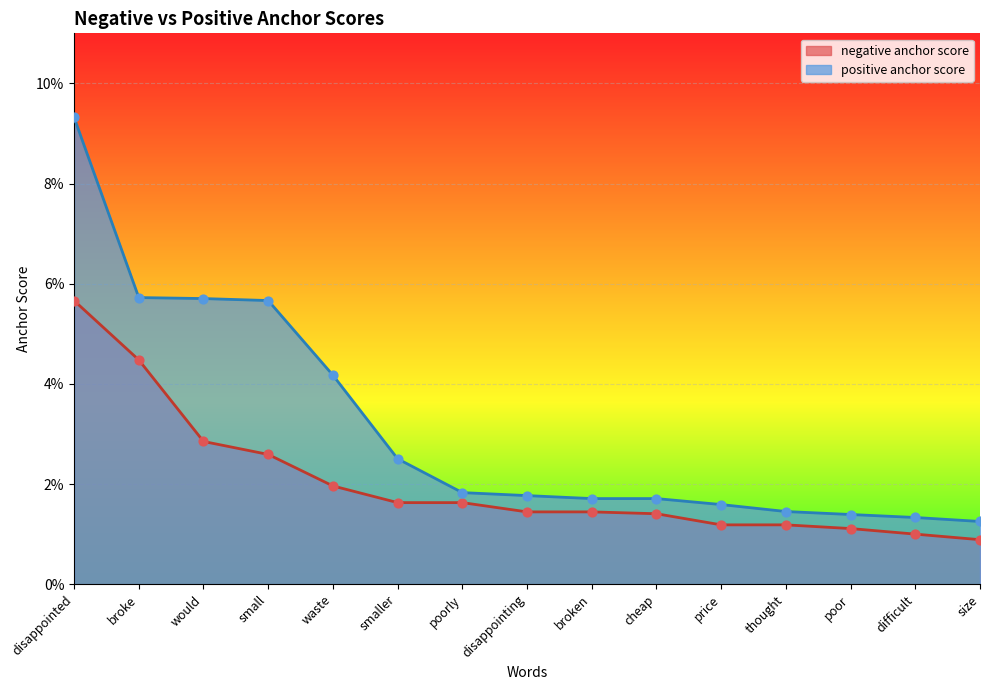

Is the value of positive anchor score at waste greater than the value of negative anchor score at broke?

No